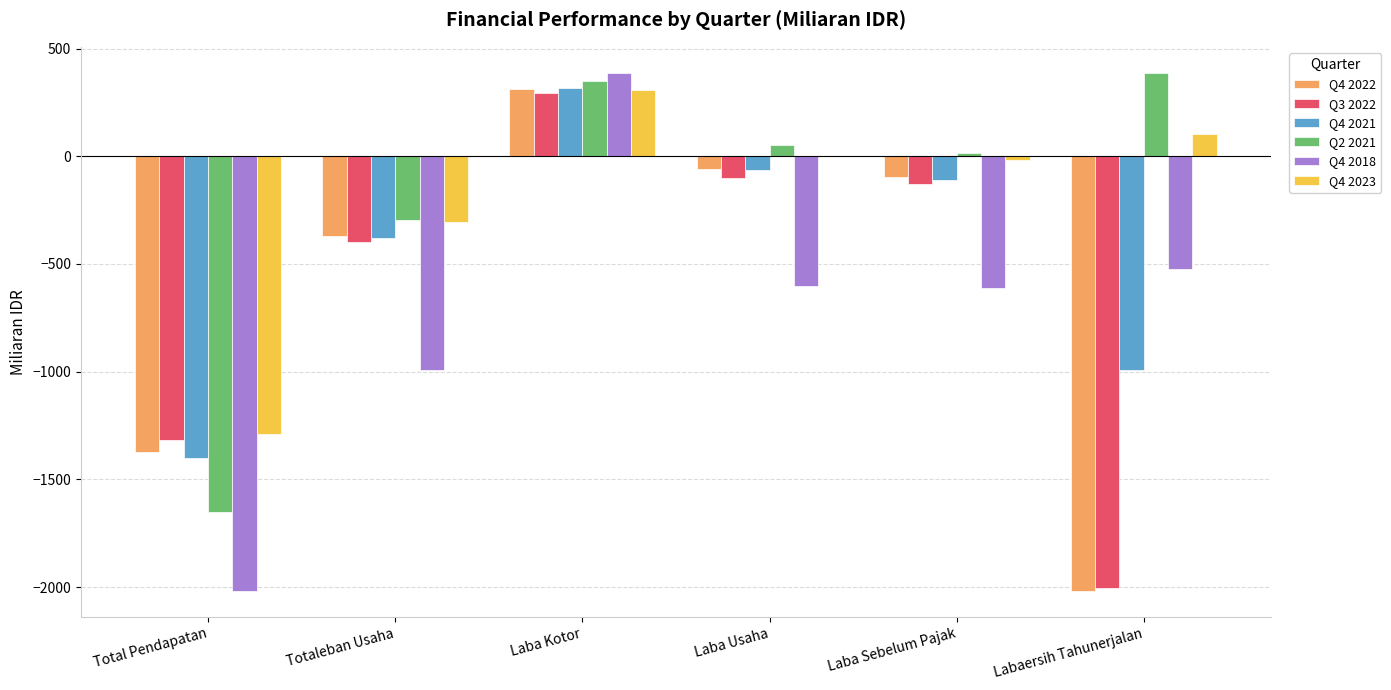

What is the total value across all series at Totaleban Usaha?

-2743